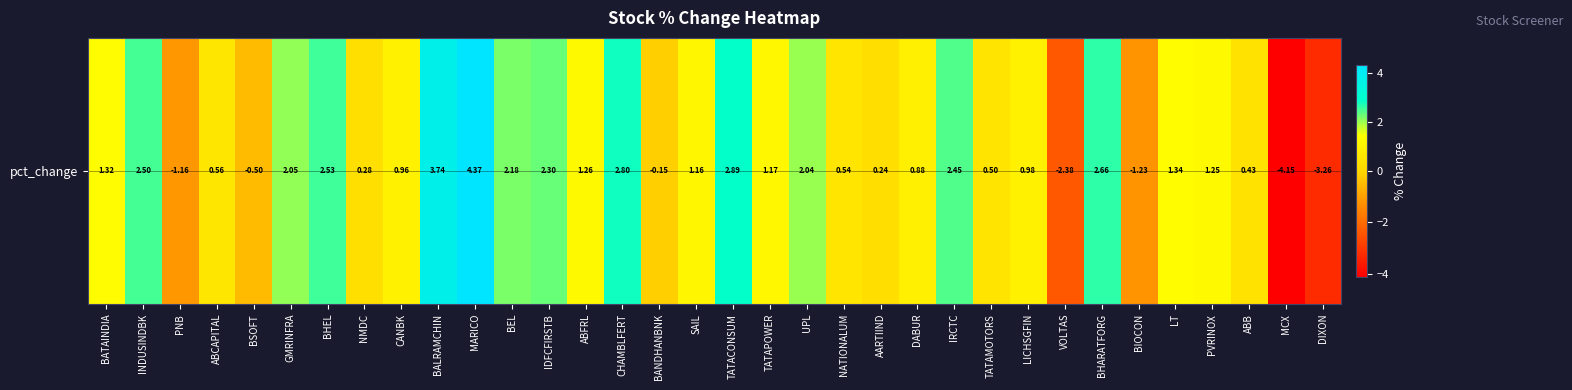

At which label does the data first exceed 1?

BATAINDIA